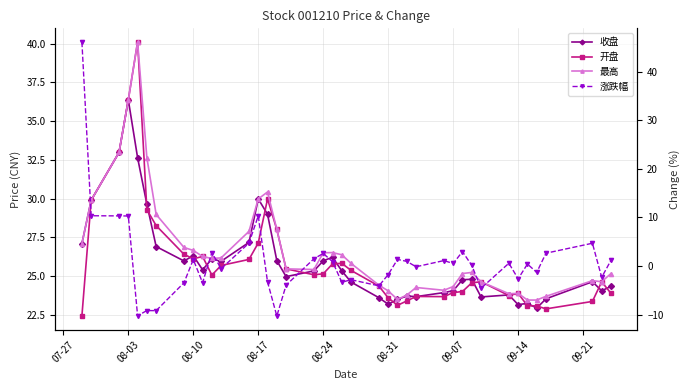

Is it true that 涨跌幅 equals -14.9 at 08-24?

False